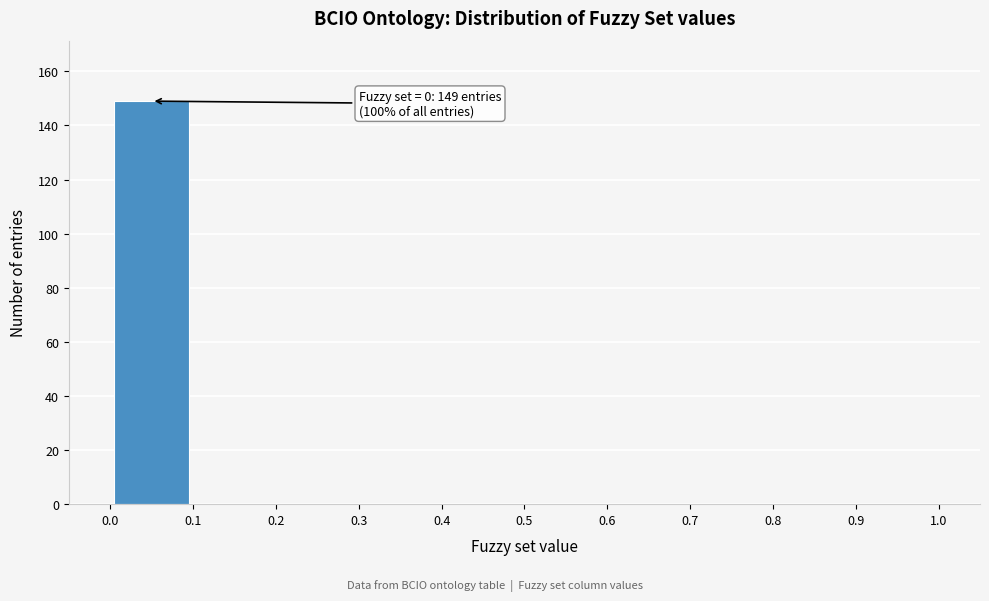

Over which range of the x-axis is the bar tallest?

0.0 to 0.1